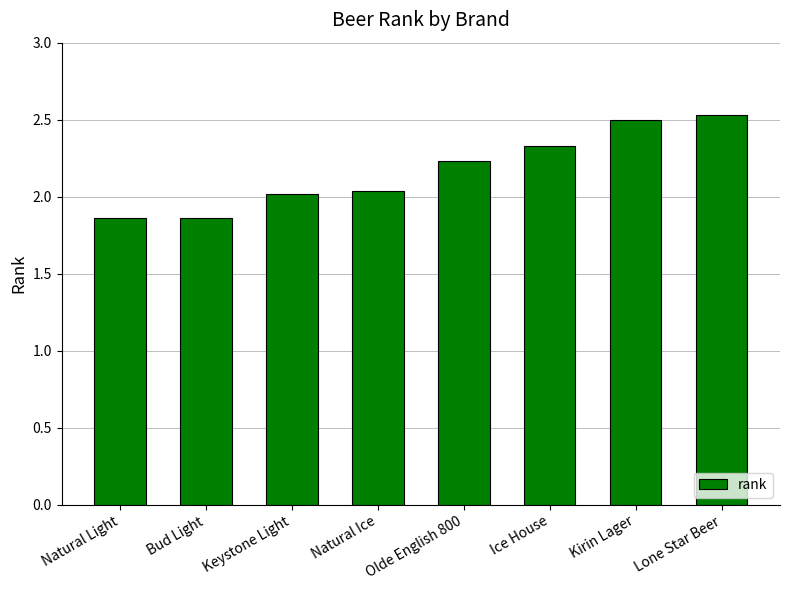

Does the chart contain any negative values?

No